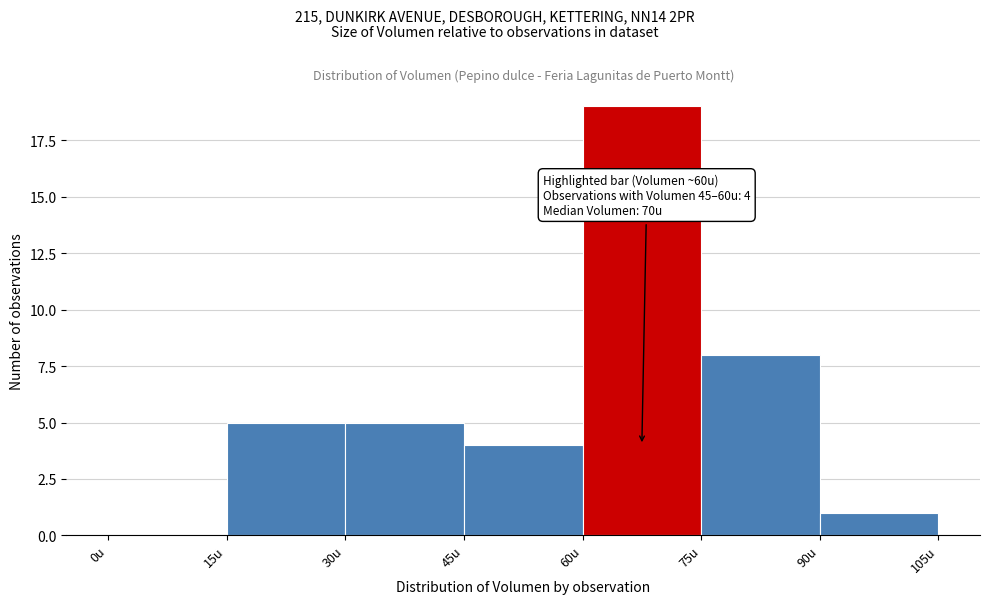

Which range on the x-axis has the tallest bar?

60 to 75